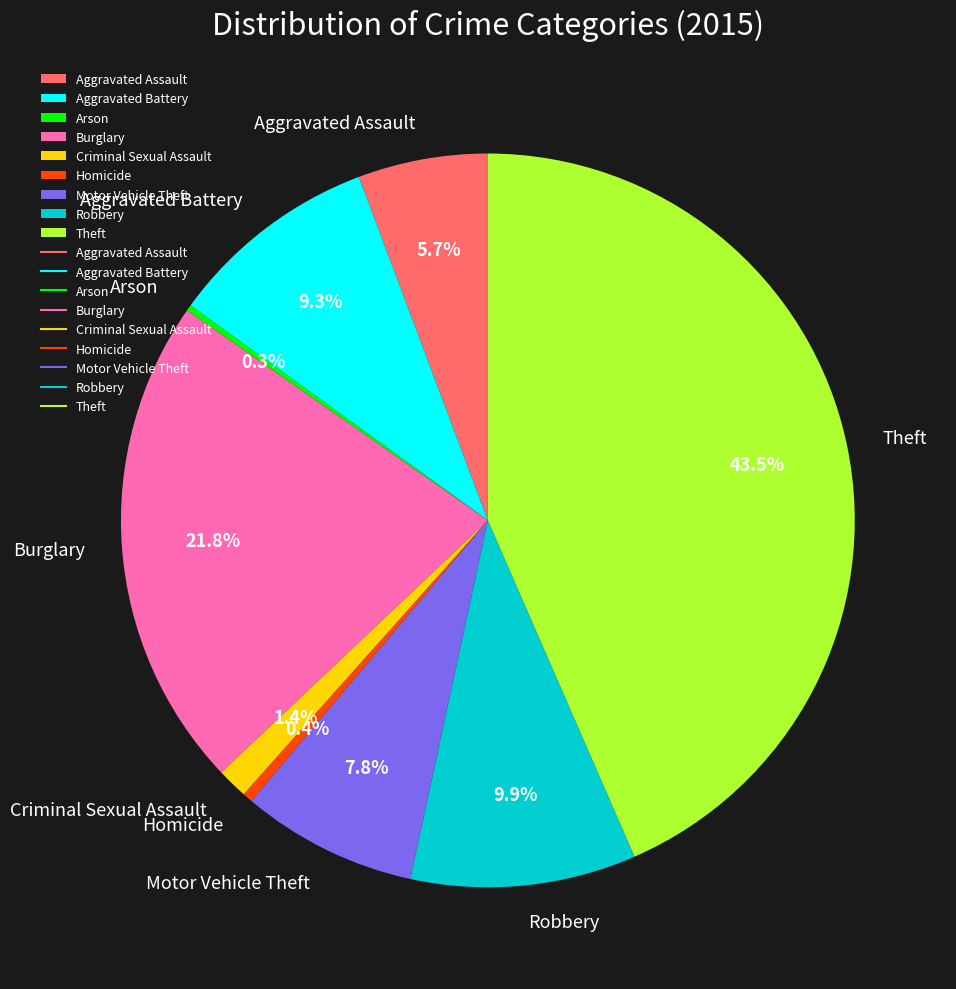

Approximately how many times larger is the value at Aggravated Battery compared to Homicide?

21.1